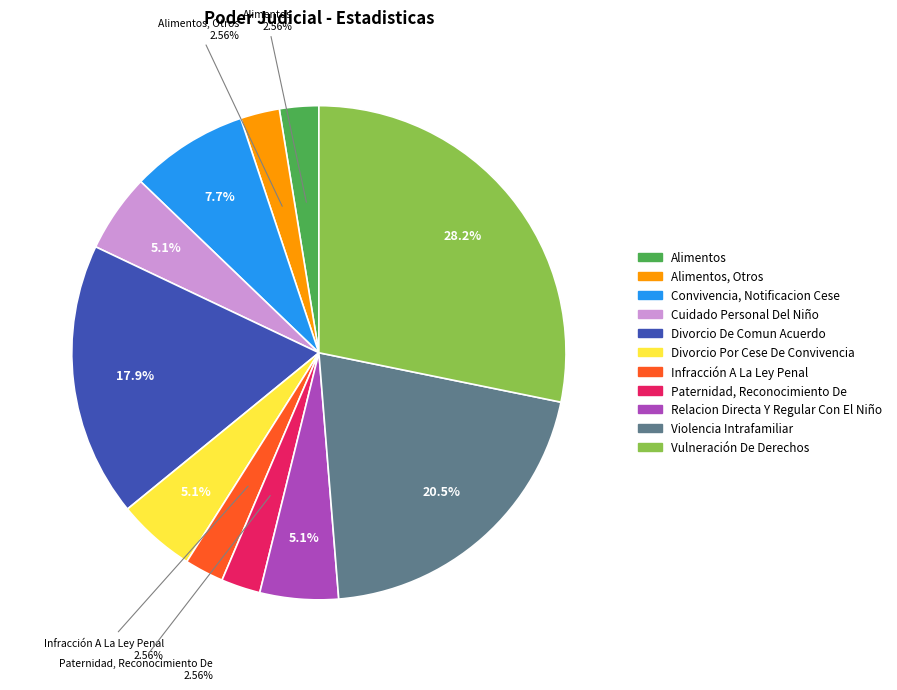

Is there any slice that represents more than half of the pie?

No